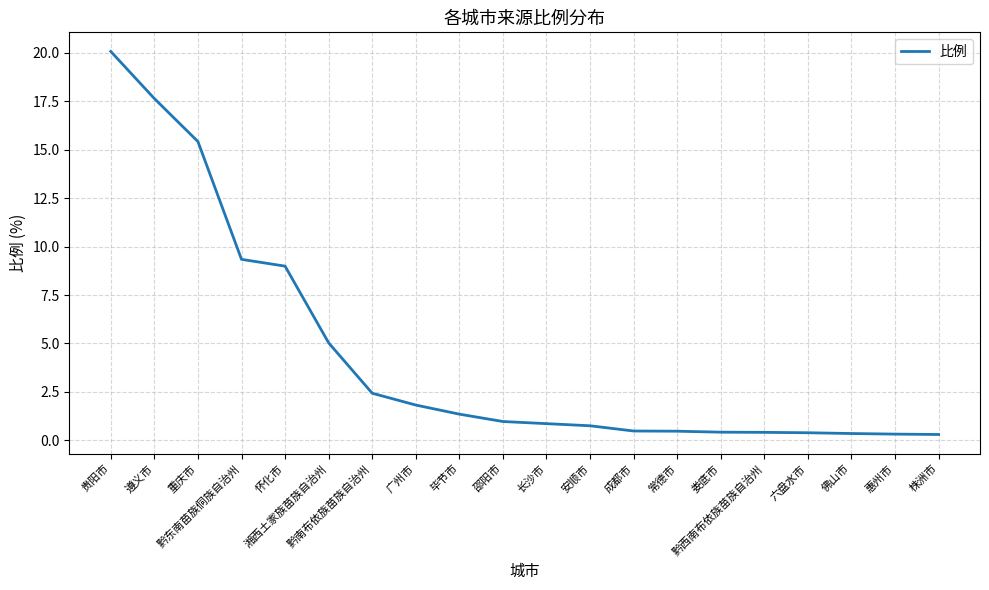

What is the maximum value shown in the chart?

20.1